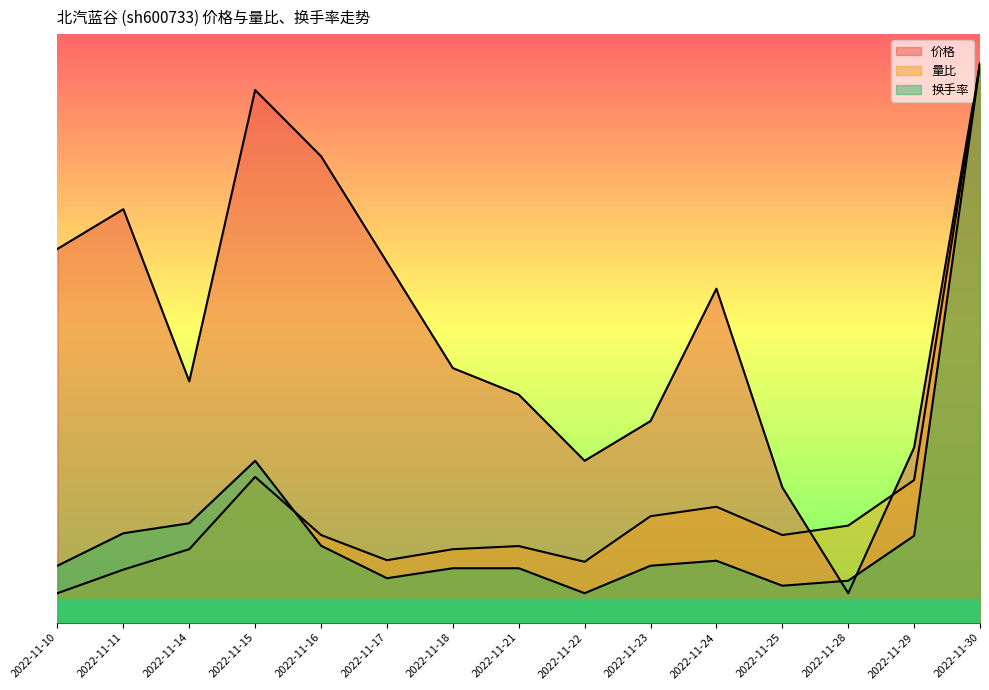

How many categories are shown in the chart?

15